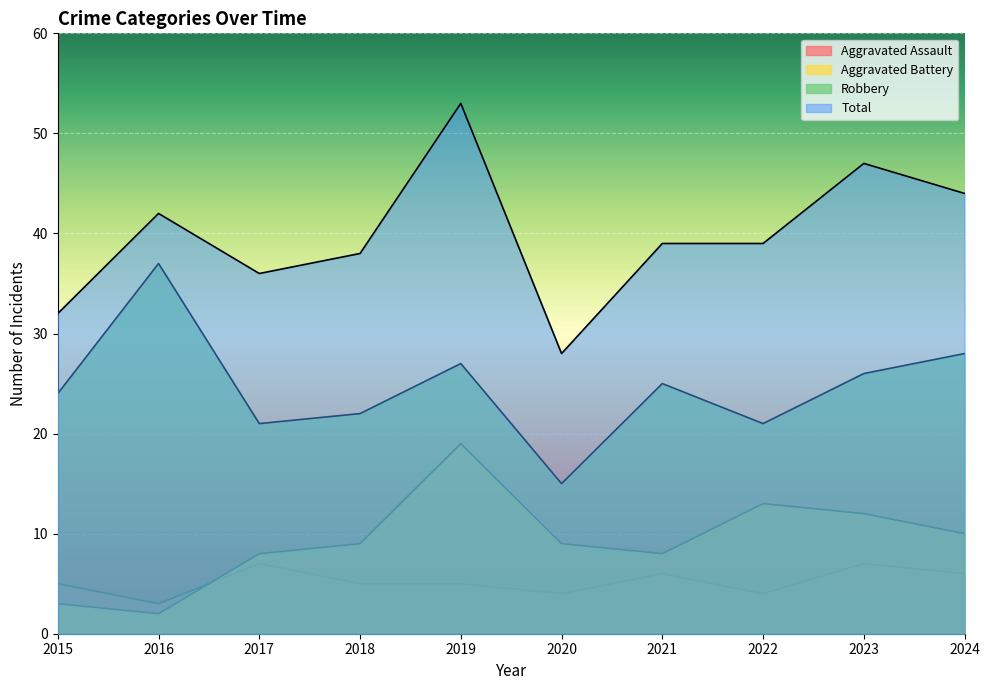

At which label does Aggravated Assault reach its peak?

2017